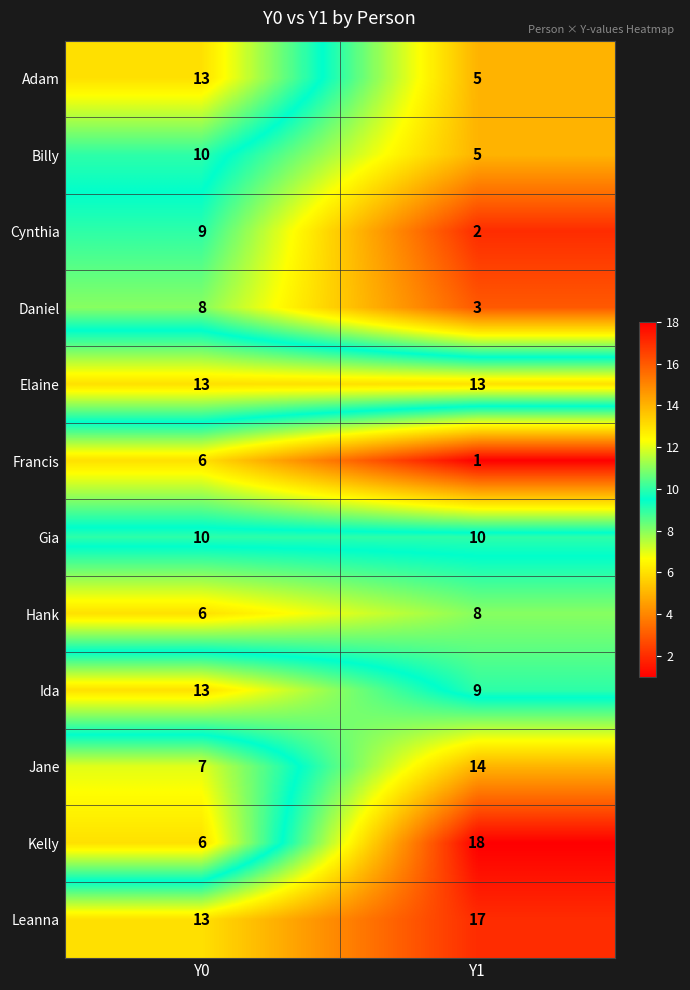

List the labels in order of Leanna value, largest first.

Y1, Y0